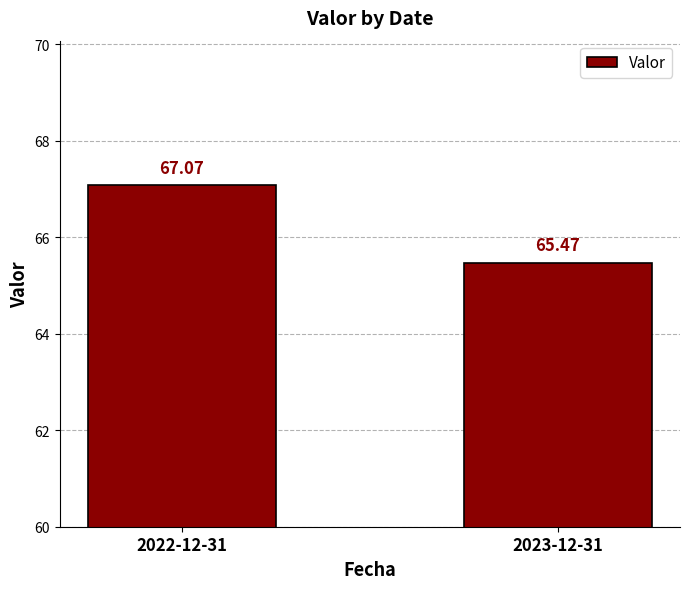

Reading left to right, extract all data points from this chart.

67.1	65.5